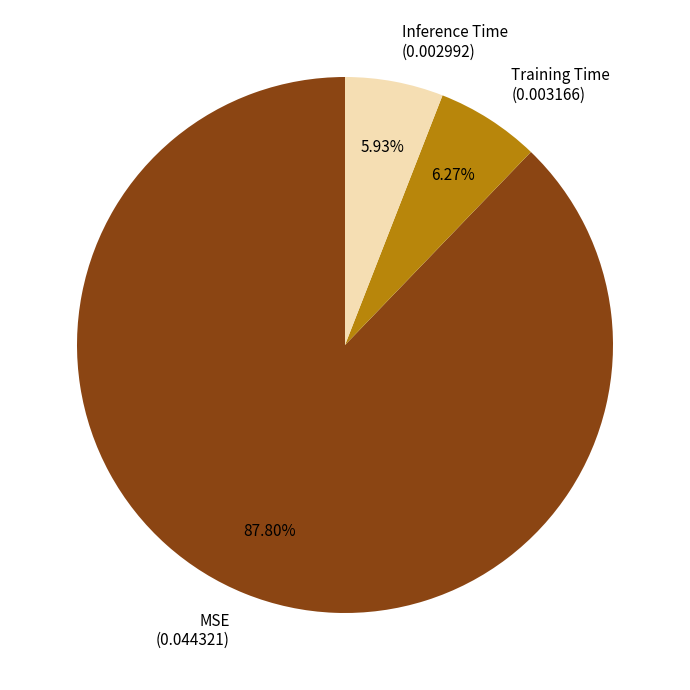

What is the total percentage of MSE and Inference Time?

93.7%